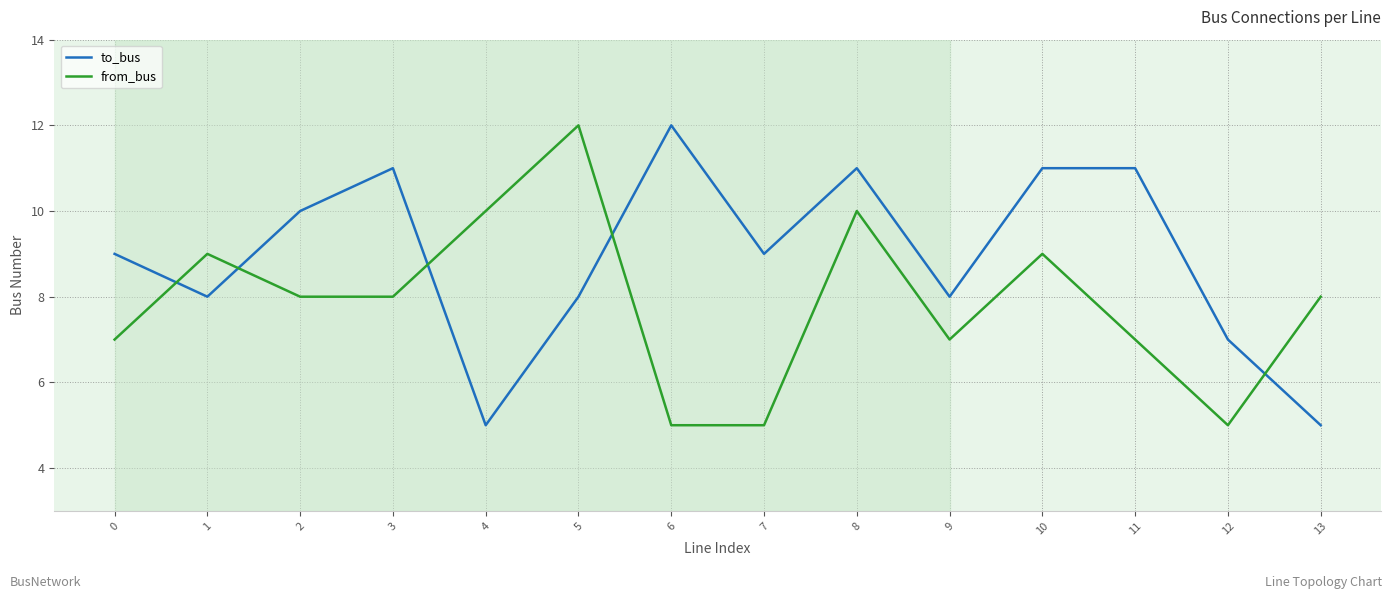

Where do from_bus and to_bus first cross each other?

0 and 1